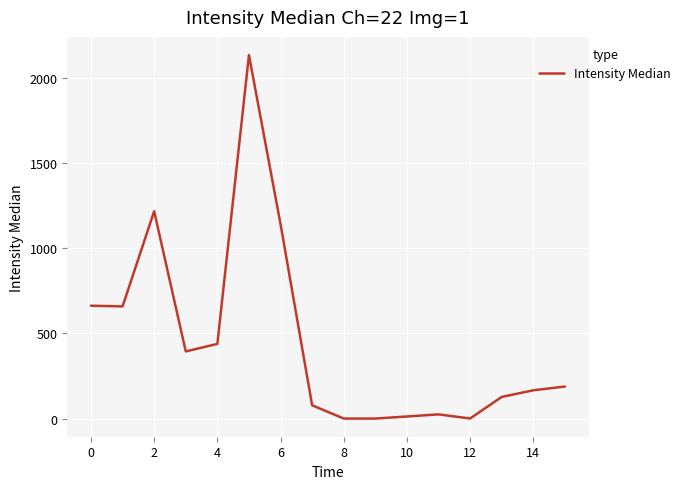

What is the maximum value shown in the chart?

2132.0